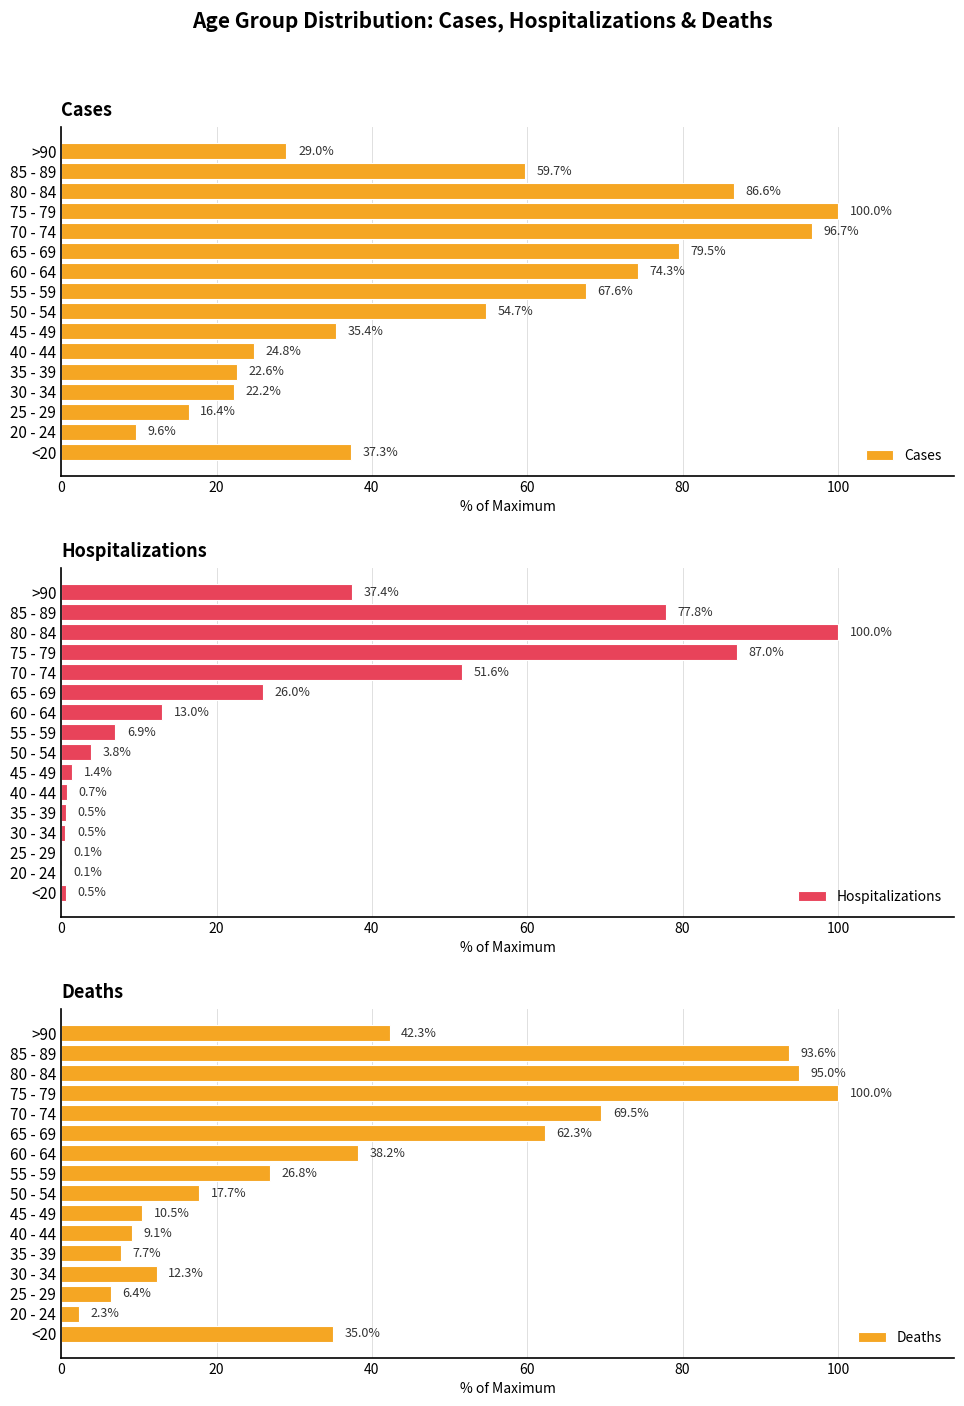

What is the value of the Cases bar at the 16th from the left?

29.0